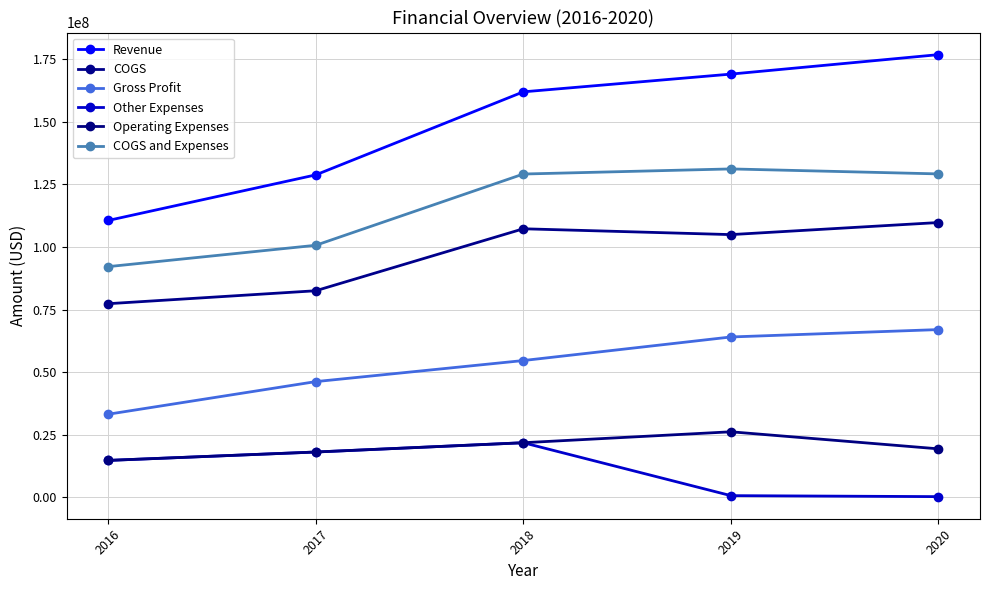

Rank the series at 2016 from lowest to highest value.

Other Expenses, Operating Expenses, Gross Profit, COGS, COGS and Expenses, Revenue